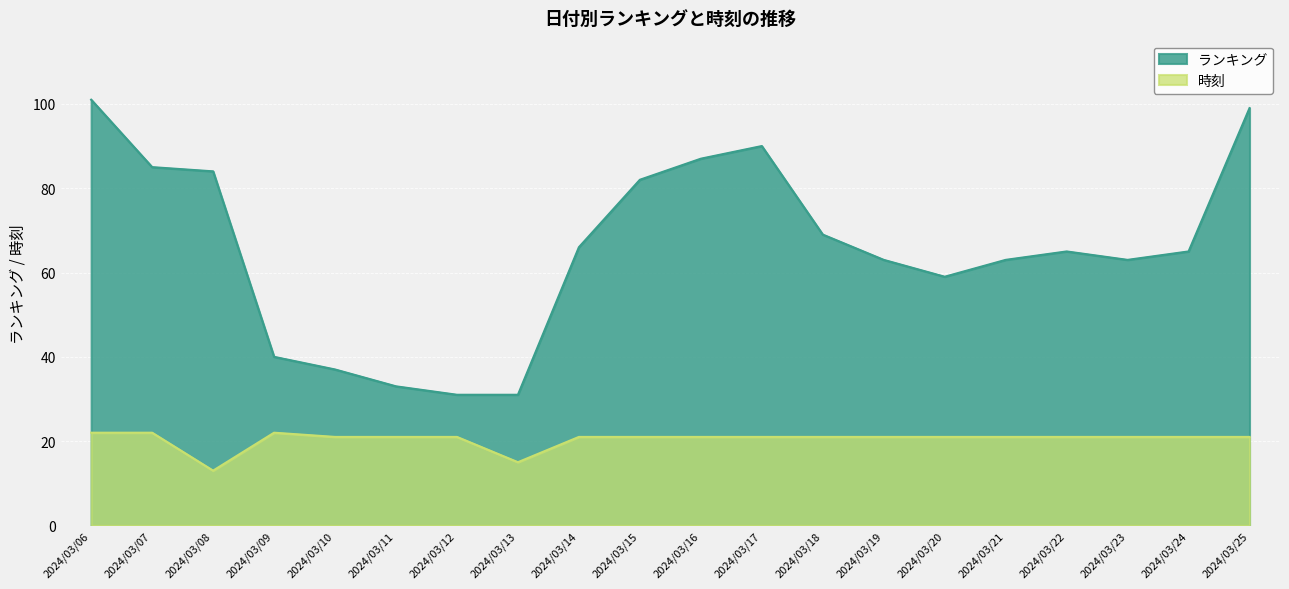

Where is the first local maximum for 時刻?

2024/03/09